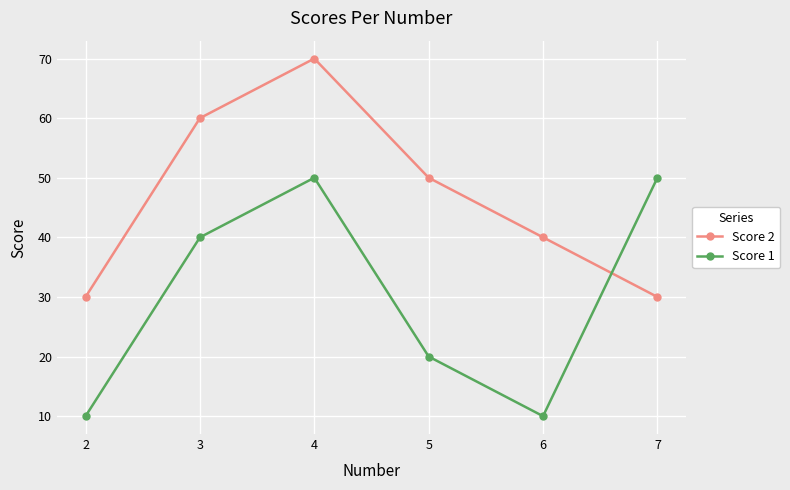

What is the average value of the Score 2 series?

47